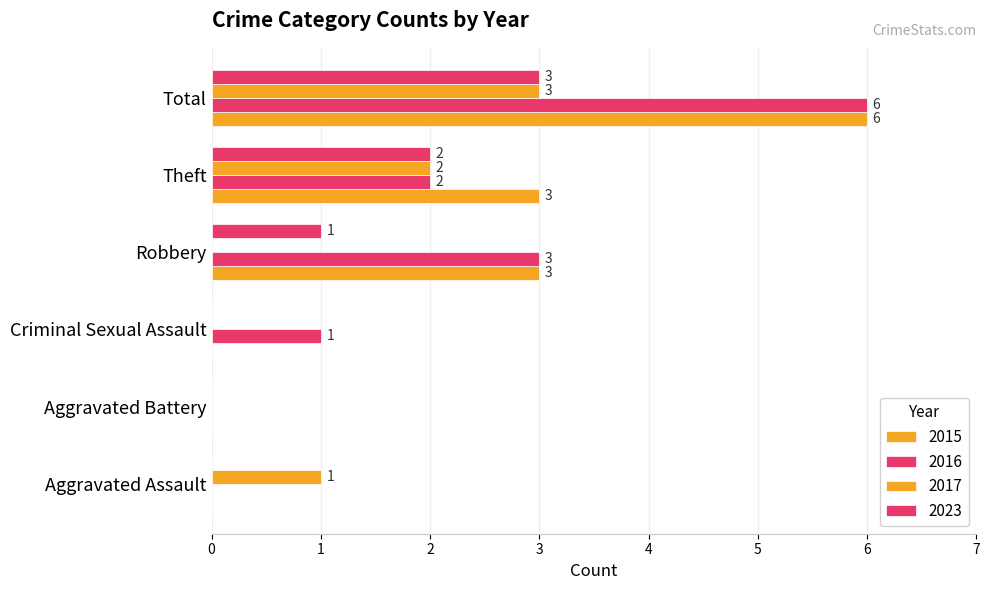

How many distinct data groups are displayed?

4